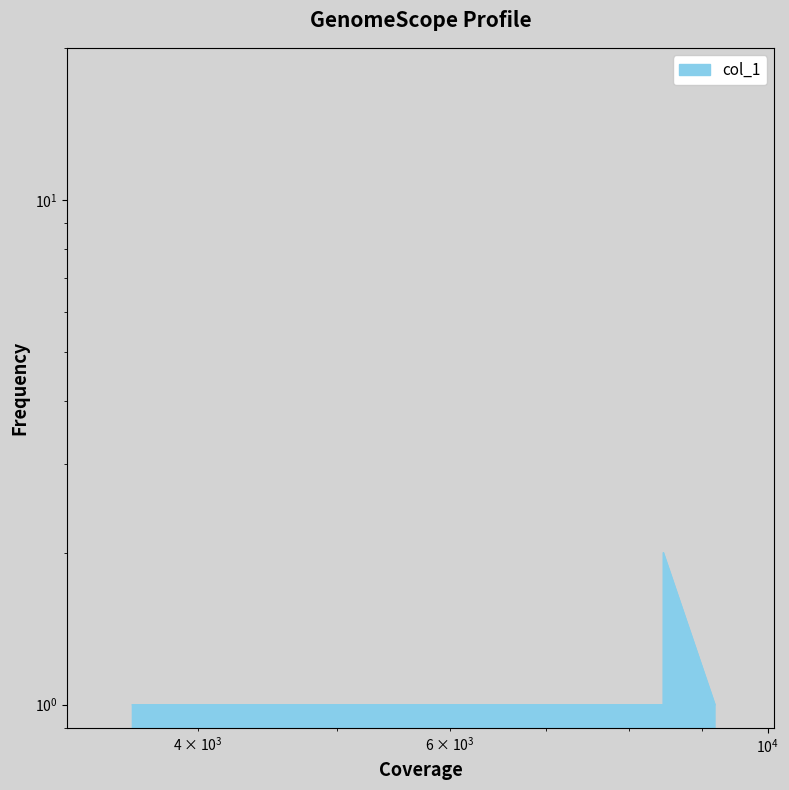

What is the ratio of the value at 9186 to the value at 6074?

1.0